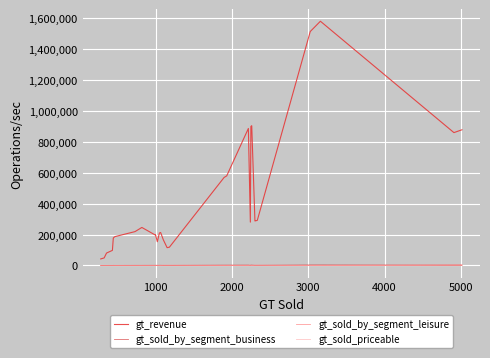

True or false: gt_sold_priceable and gt_revenue intersect in this chart.

False